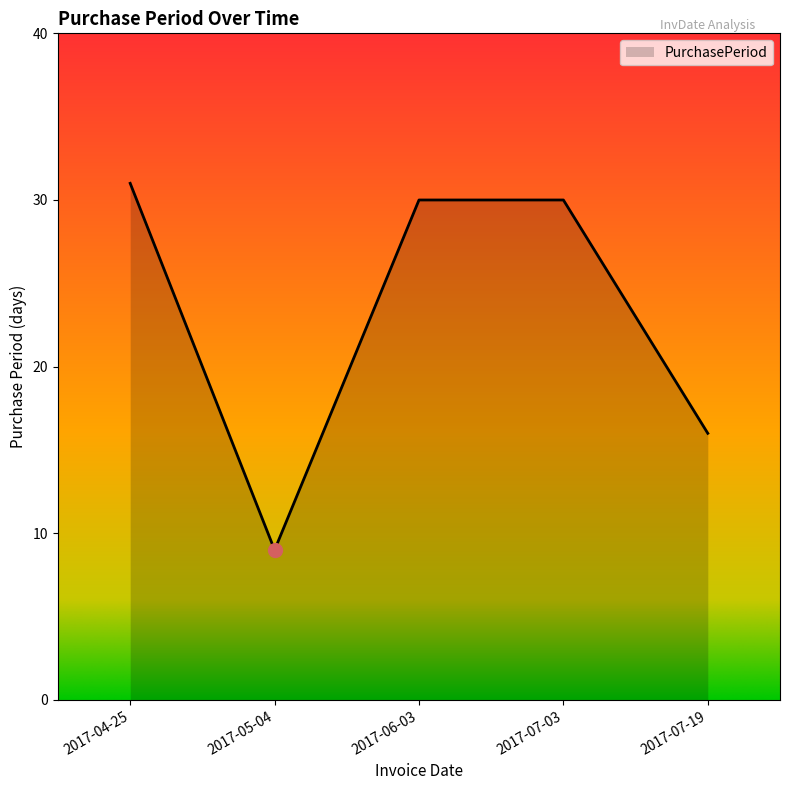

What is the difference between the values at 2017-05-04 and 2017-07-03?

21